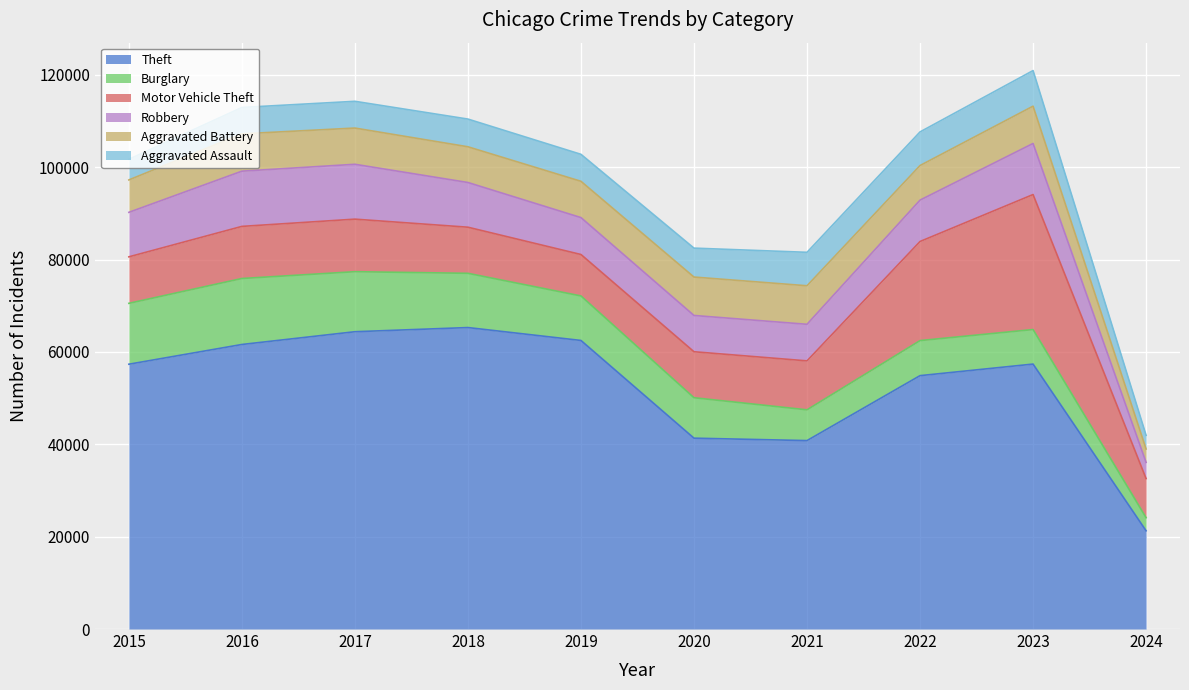

Count the number of data series in this chart.

6